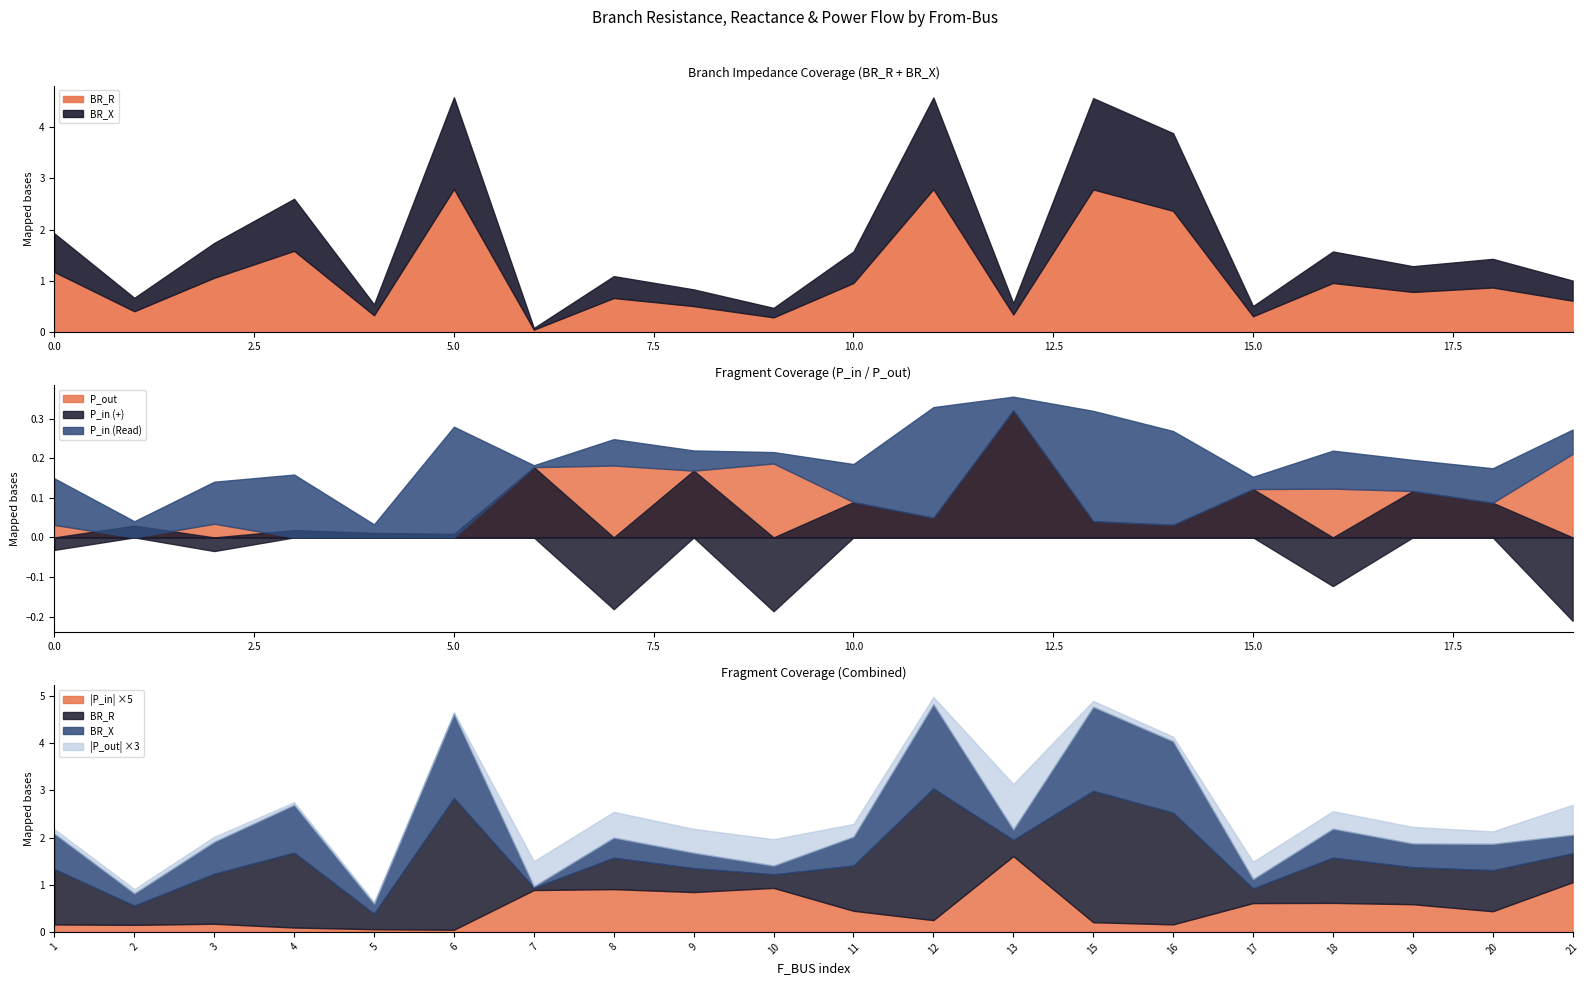

Between 19 and 12, which is larger?

12